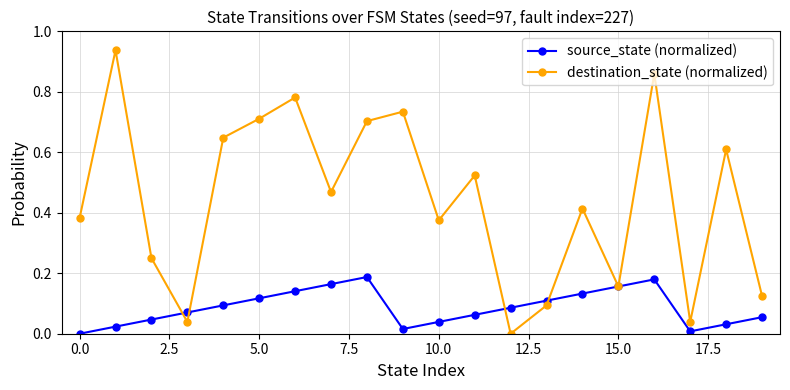

Which series has the widest spread of values?

destination_state (normalized)